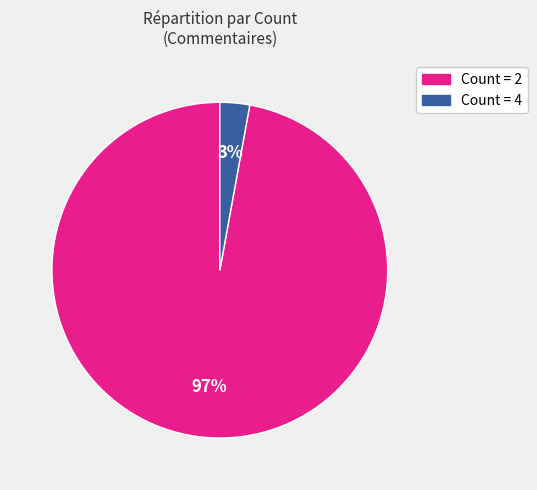

Is there a majority slice in this chart?

Yes